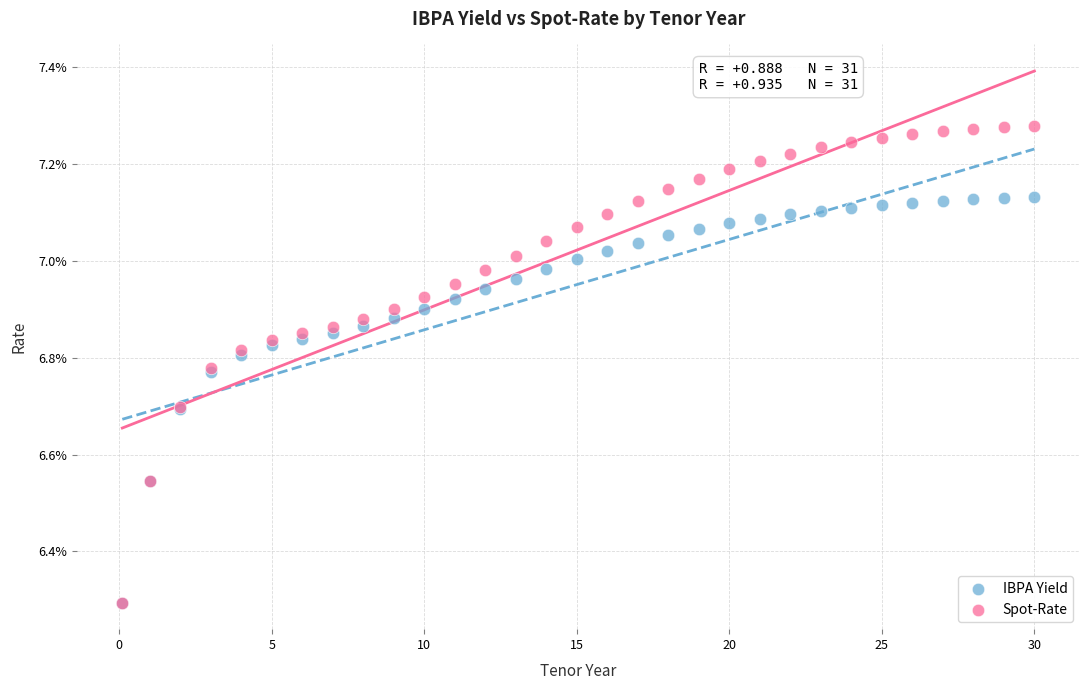

Which series has the largest Y range (max minus min)?

Spot-Rate